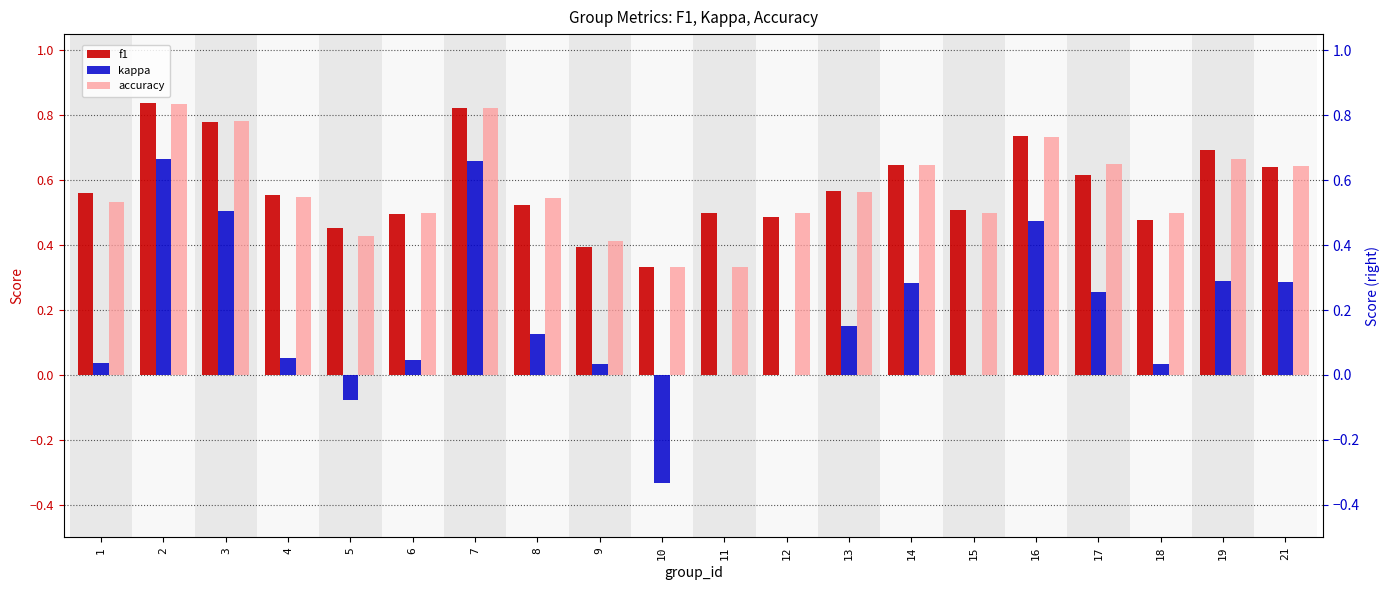

How many accuracy values are between 0 and 1?

20